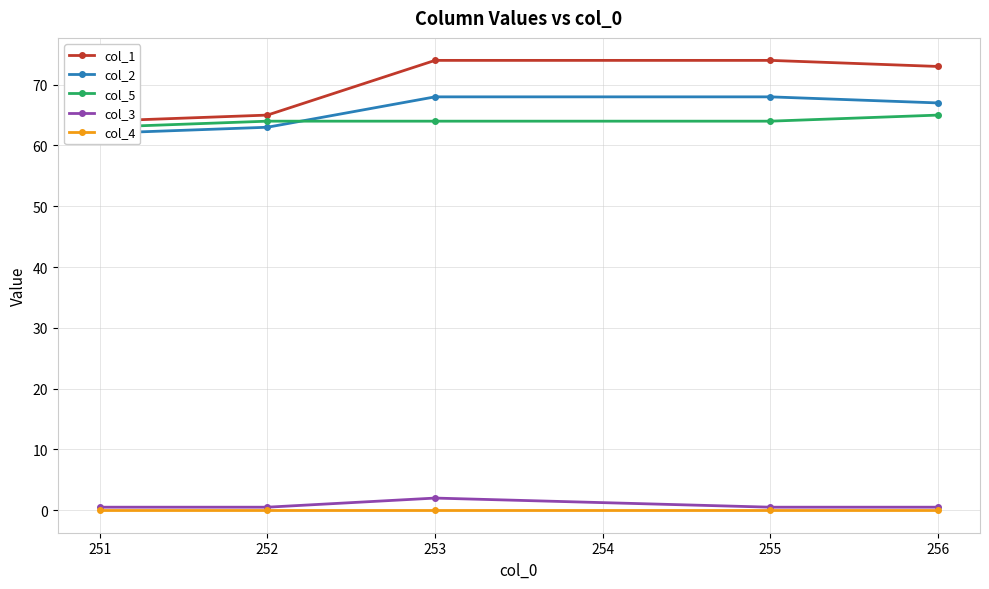

True or false: col_3 and col_2 cross at least once.

False